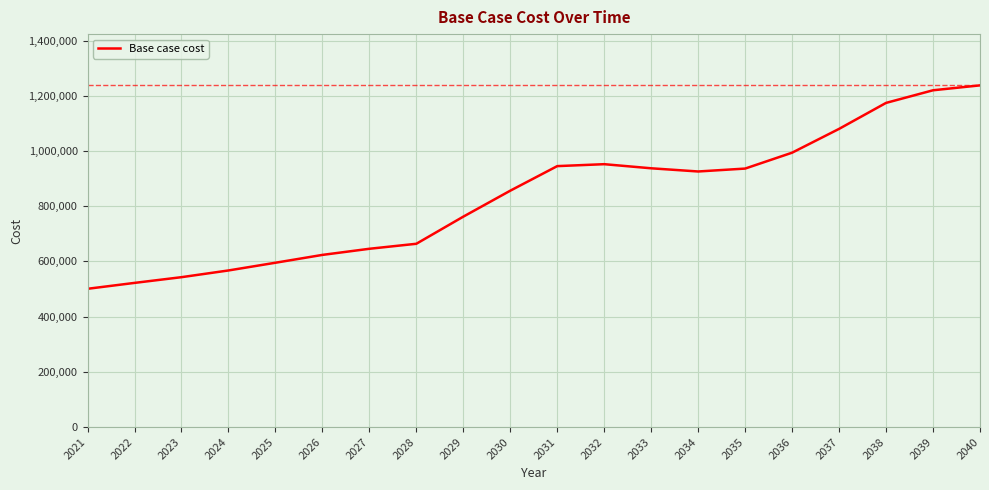

At which label does the data first exceed 925749?

2031